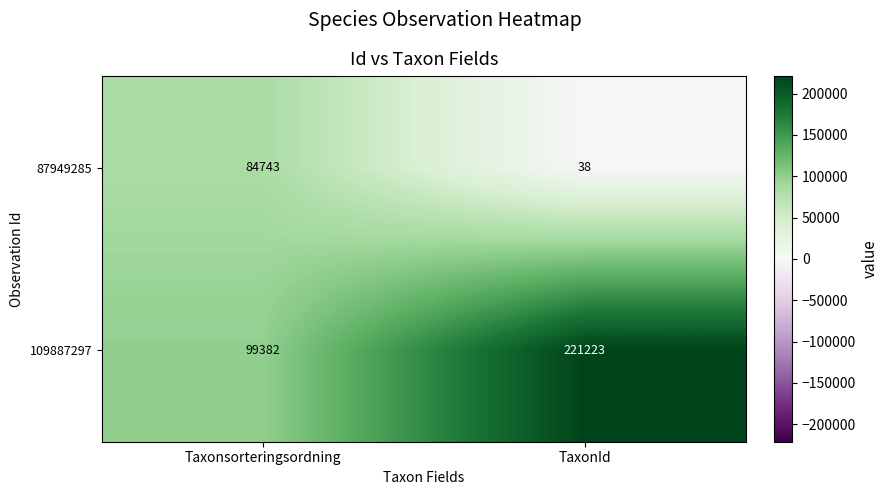

Reading left to right, list all the values displayed in this chart.

87949285: Taxonsorteringsordning=84743	TaxonId=38
109887297: Taxonsorteringsordning=99382	TaxonId=221223